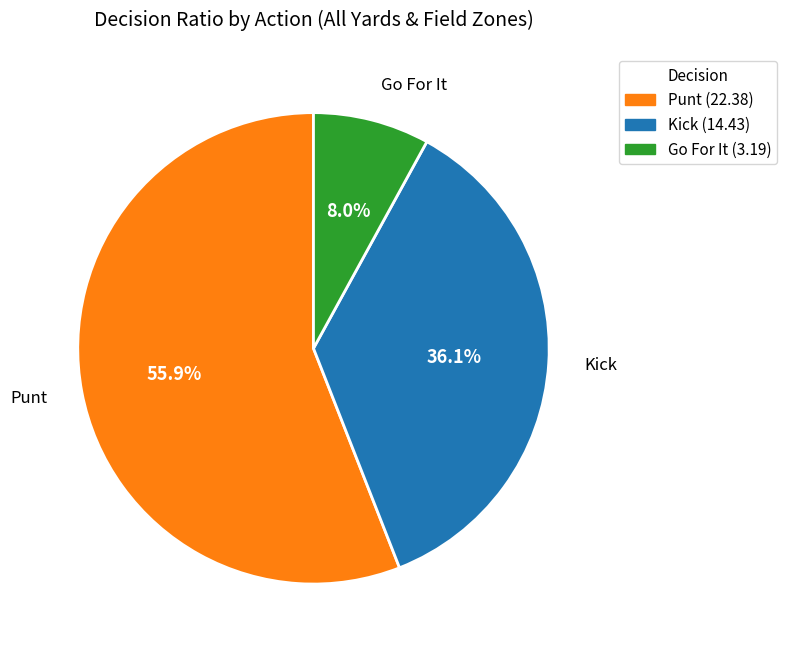

Is there any slice that represents more than half of the pie?

Yes